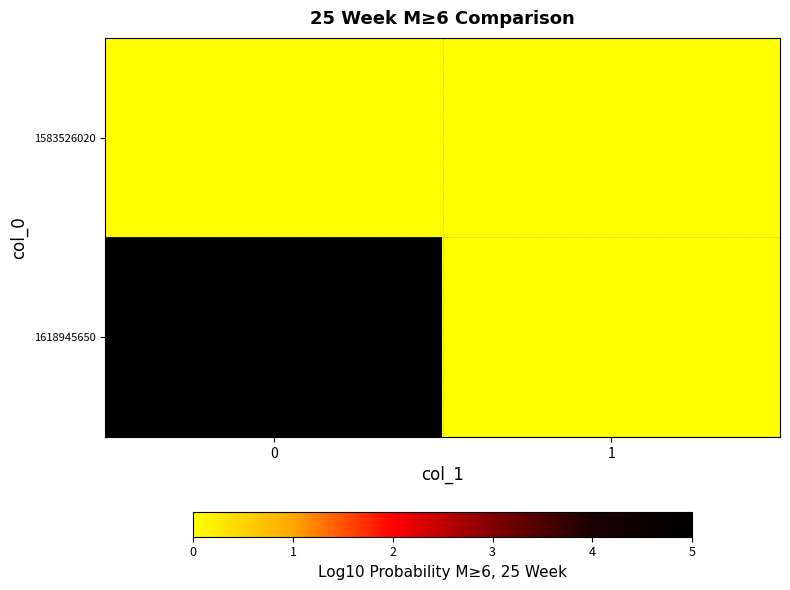

At 1, list the series in order from smallest to largest.

1583526020, 1618945650